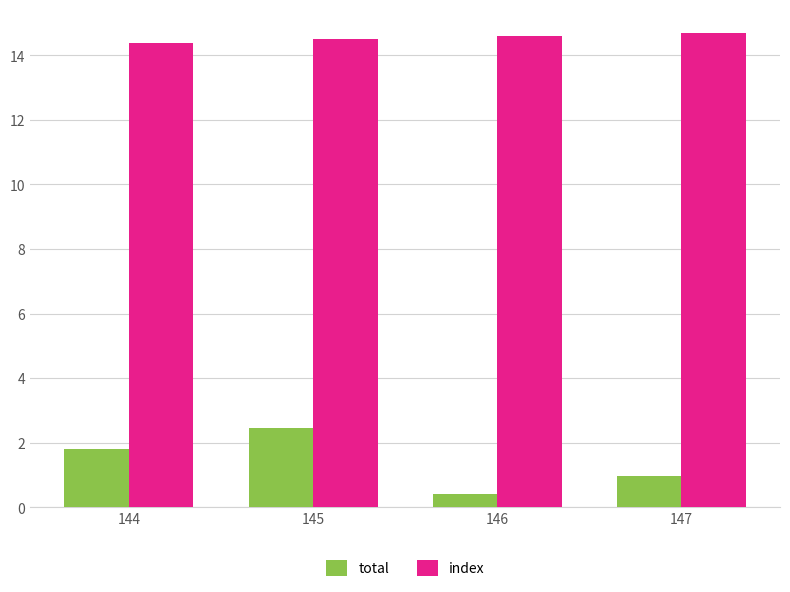

Between 145 and 147, which series saw the biggest shift?

total